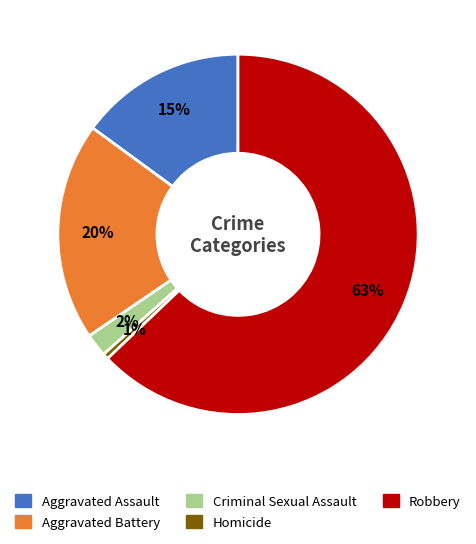

Which has a higher value, Criminal Sexual Assault or Robbery?

Robbery